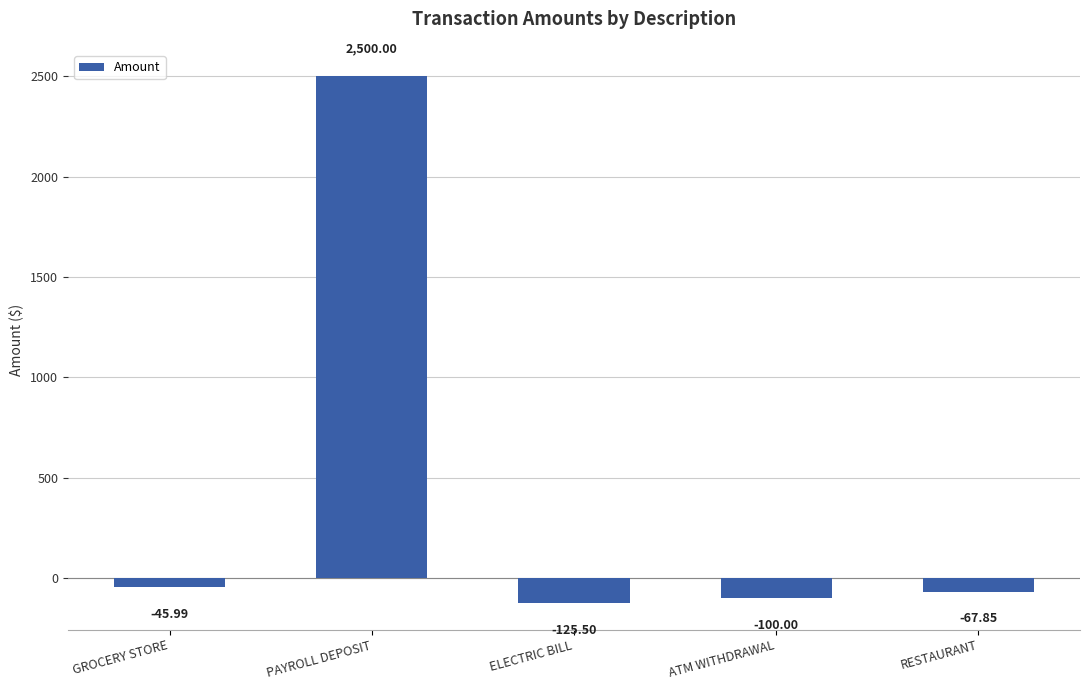

What is the change in value from PAYROLL DEPOSIT to ATM WITHDRAWAL?

-2600.0